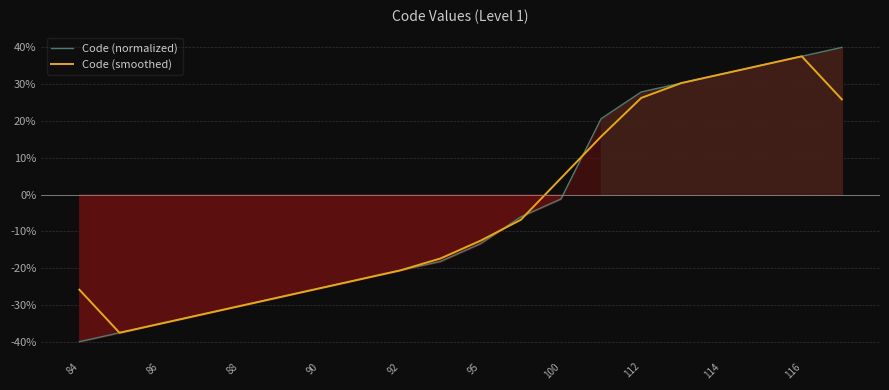

Which label corresponds to the smallest value in the chart?

84